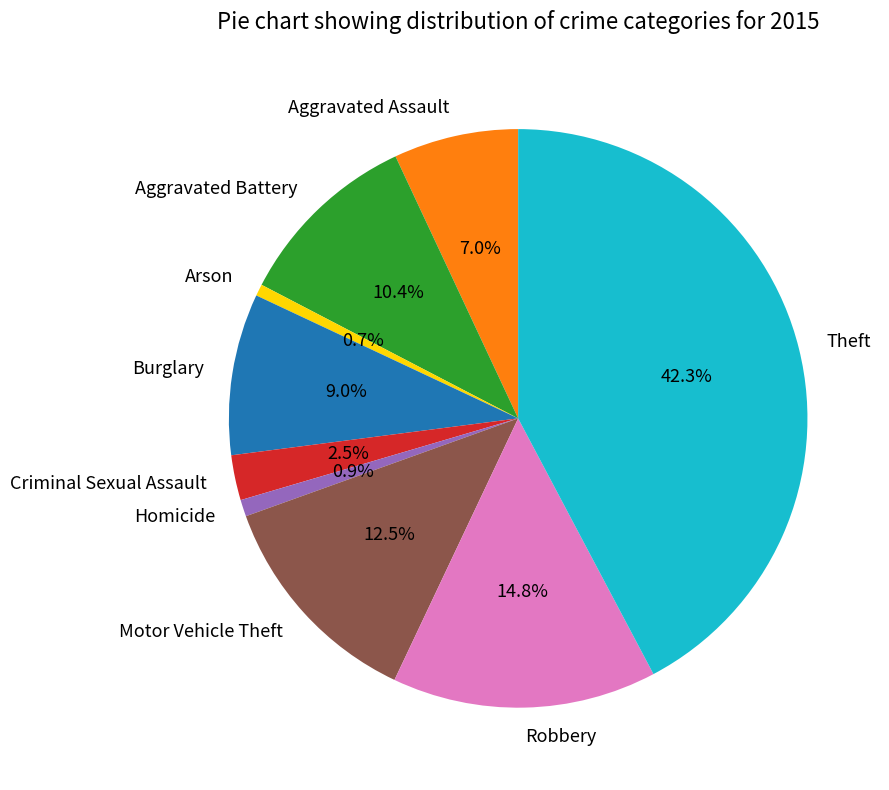

Approximately how many times larger is the value at Robbery compared to Aggravated Battery?

1.4